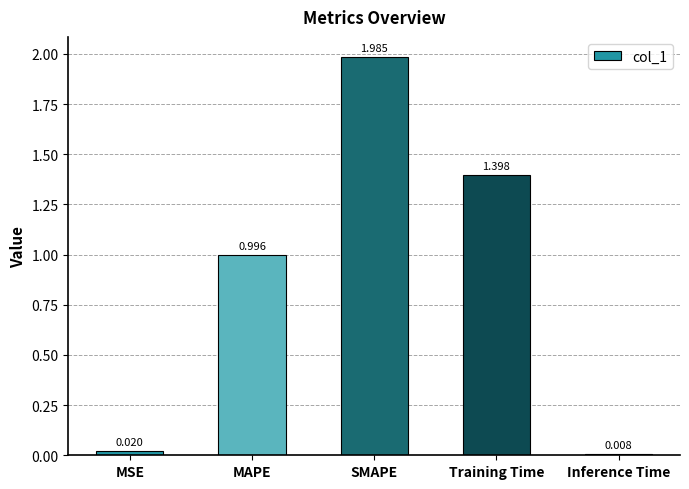

Rank the categories by value from highest to lowest.

SMAPE, Training Time, MAPE, MSE, Inference Time